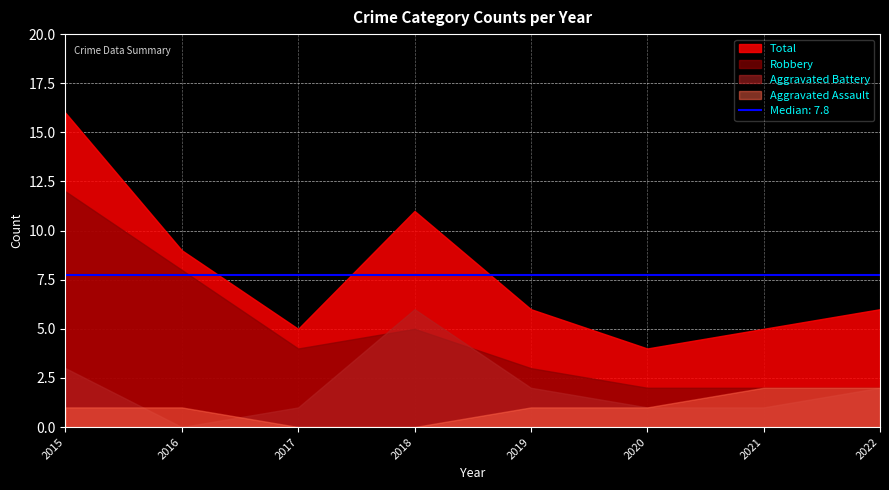

Which category has the highest value across all series?

2015